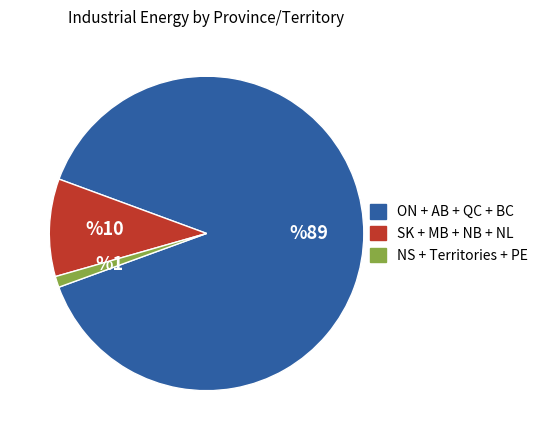

Count the number of slices in the pie.

3